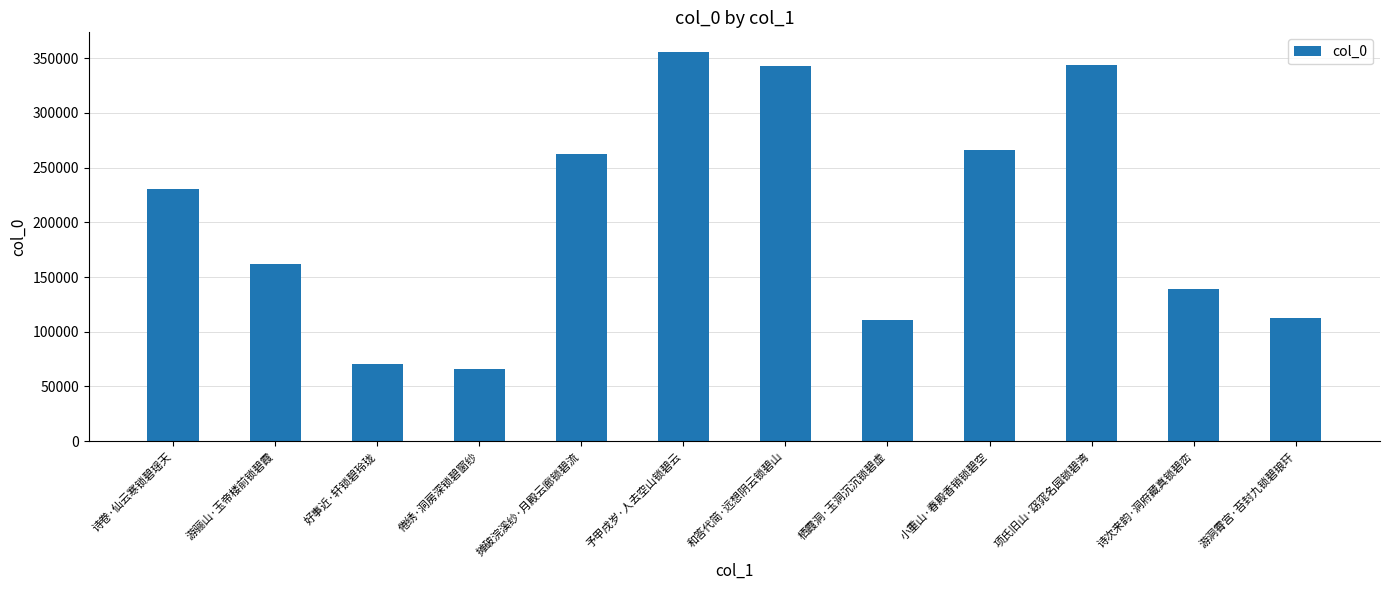

How many categories are shown in the chart?

12